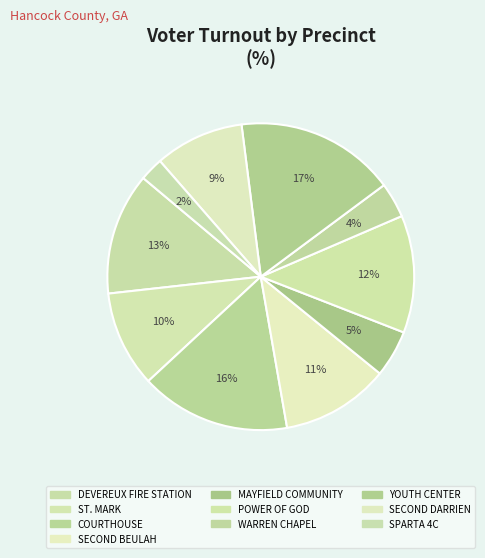

Which slice is the largest?

YOUTH CENTER